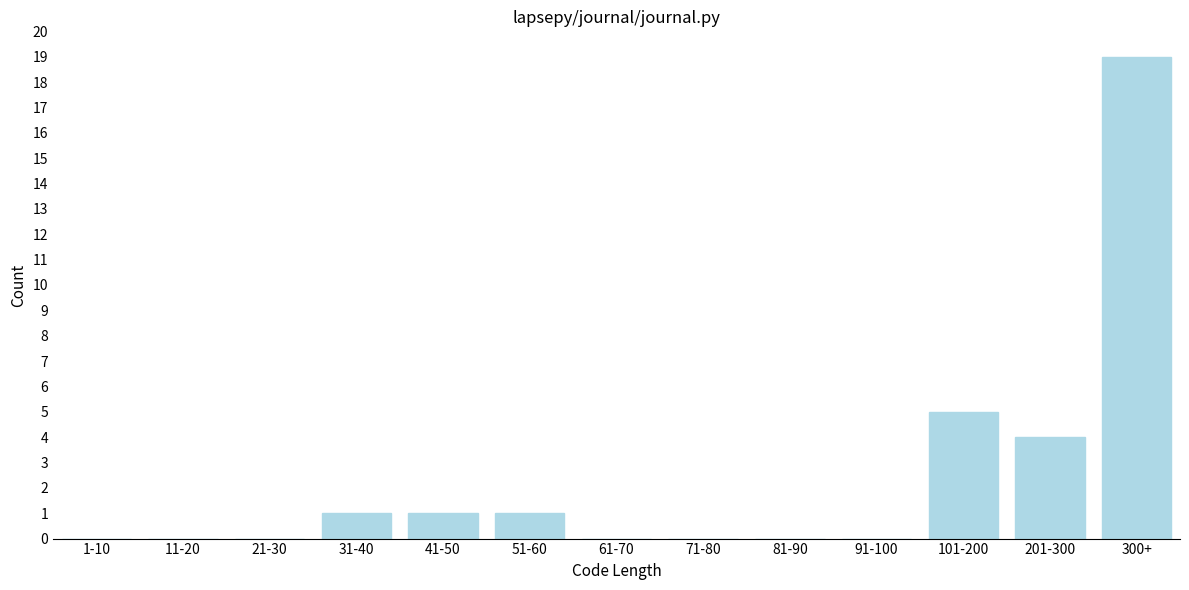

Reading left to right, list all the values displayed in this chart.

1-10=0	11-20=0	21-30=0	31-40=1	41-50=1	51-60=1	61-70=0	71-80=0	81-90=0	91-100=0	101-200=5	201-300=4	300+=19